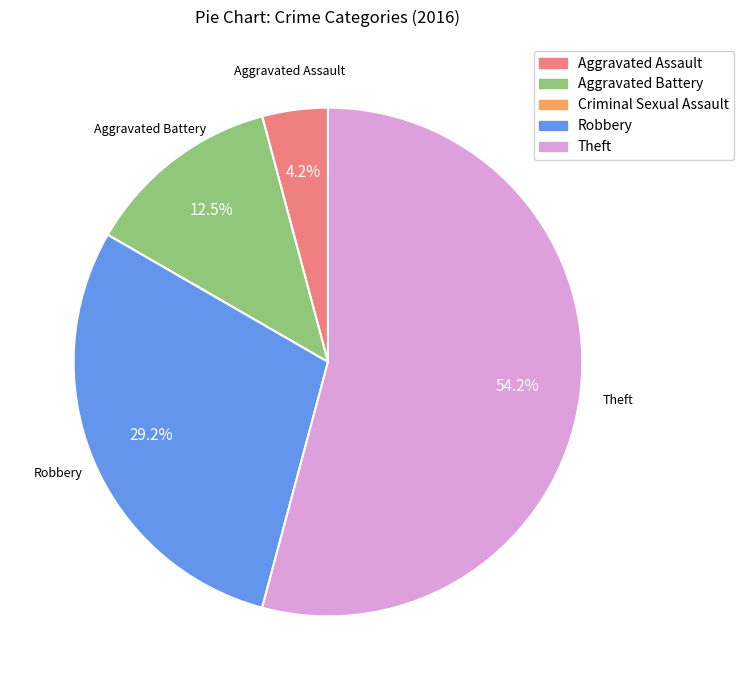

To the nearest percent, what is the difference between the largest and smallest slice percentages?

54%